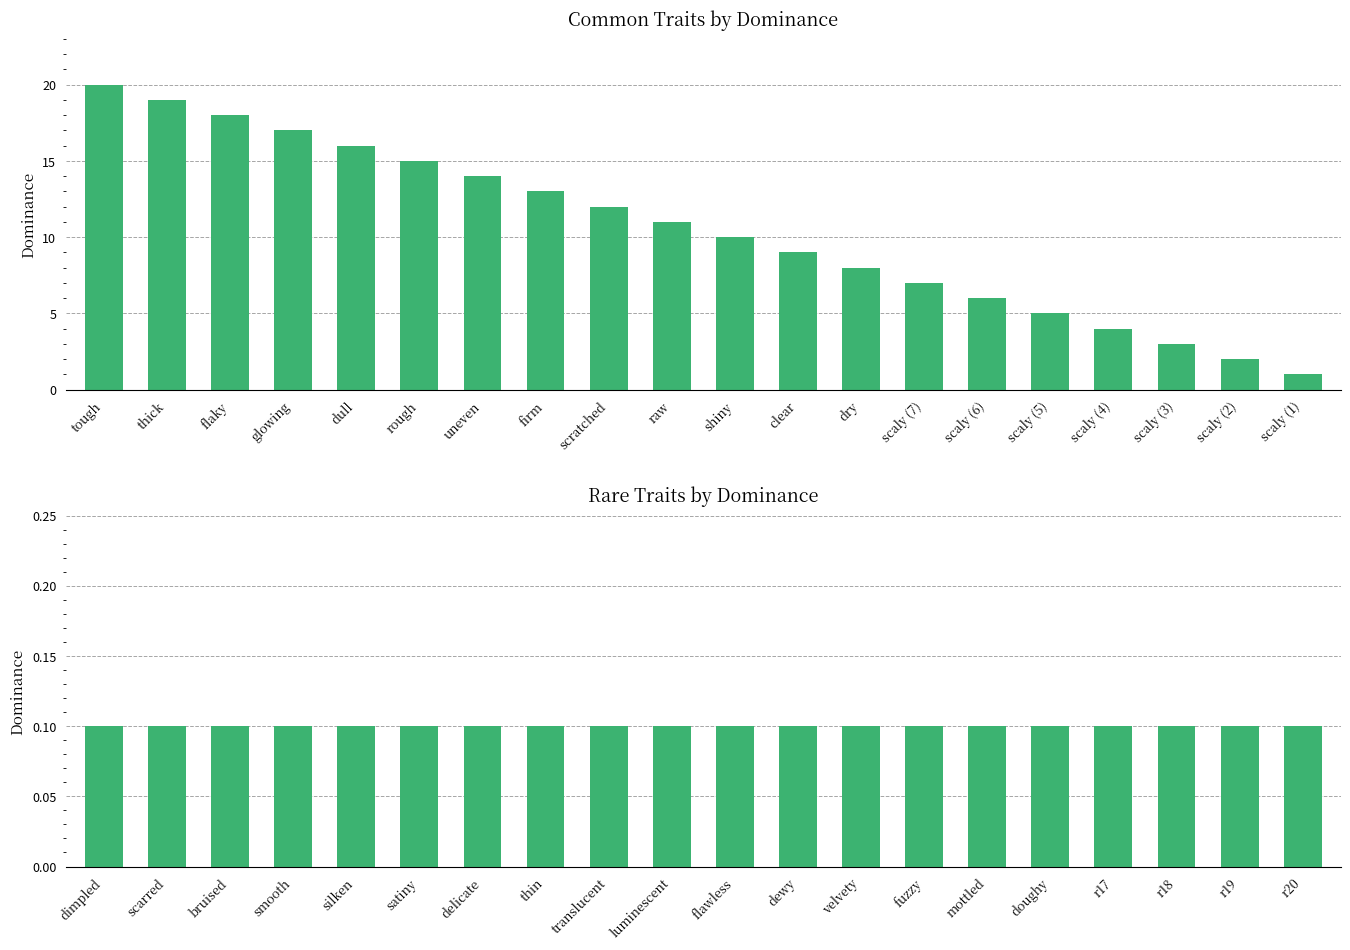

What is the change in value from glowing to scaly (5)?

-12